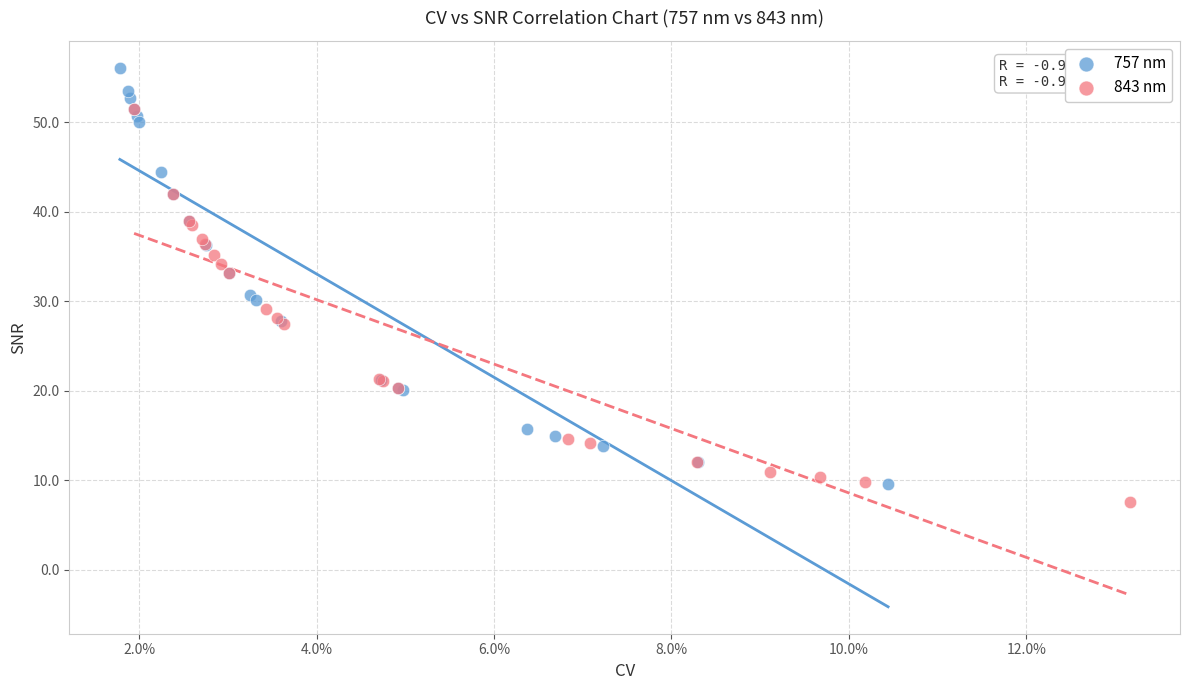

Which series contains the highest Y value?

757 nm